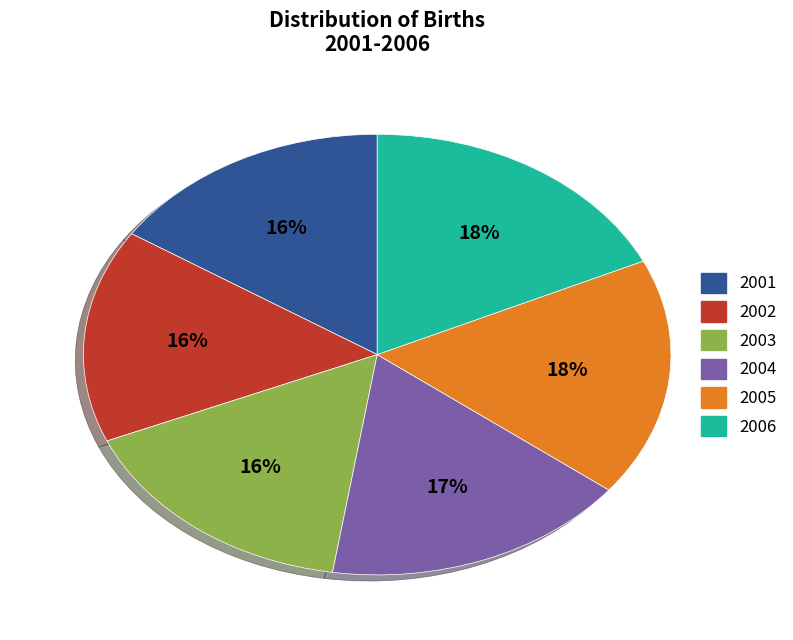

Is it true that 2006 is 18% of the pie?

True